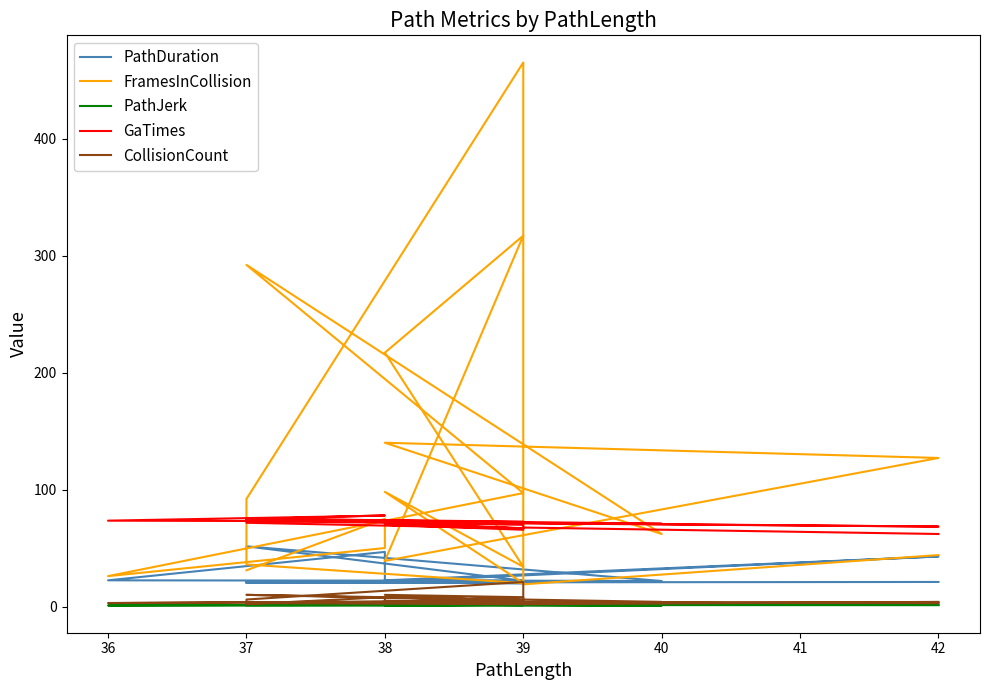

Reading left to right, transcribe all the data shown in this chart.

PathDuration: 20.4	21.9	46.7	22.4	22.0	51.5	21.8	22.4	42.8	21.2	20.4	20.4	20.8	20.8	19.9	20.8	20.5	20.8	20.7	21.0
FramesInCollision: 31.0	75.0	50.0	26.0	97.0	292.0	62.0	140.0	127.0	39.0	317.0	217.0	34.0	98.0	20.0	36.0	92.0	465.0	19.0	44.0
PathJerk: 1.2	1.0	1.4	0.9	1.3	1.7	0.8	1.4	1.4	1.5	1.3	1.2	1.4	1.0	1.5	1.7	1.4	1.9	1.3	1.2
GaTimes: 74.6	77.9	77.7	73.4	72.6	75.1	70.8	72.0	68.4	72.5	65.7	69.9	66.9	71.1	66.7	71.6	73.3	69.9	67.5	62.0
CollisionCount: 2.0	8.0	4.0	3.0	5.0	10.0	4.0	4.0	3.0	4.0	8.0	10.0	4.0	5.0	2.0	3.0	6.0	21.0	2.0	4.0